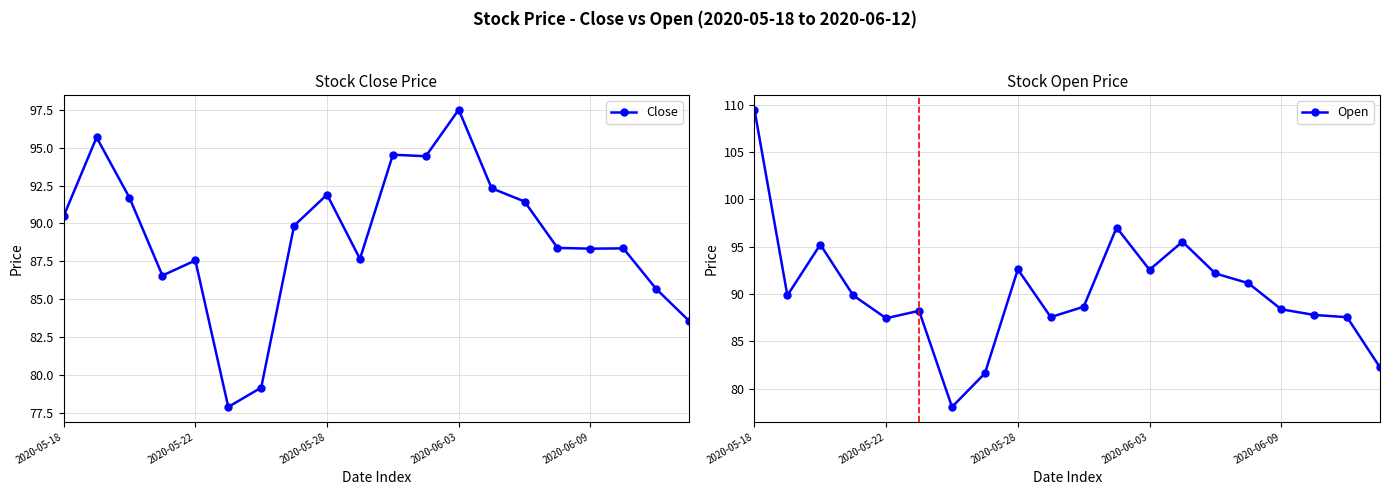

Is it true that Close equals 20.1 at 2020-06-03?

False